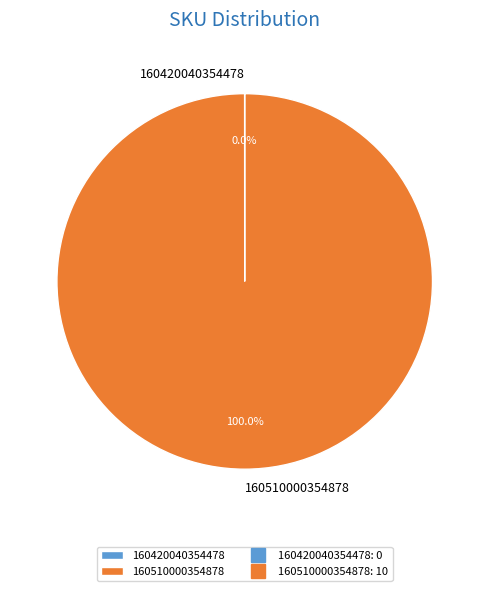

Which category has the biggest portion of the pie?

160510000354878